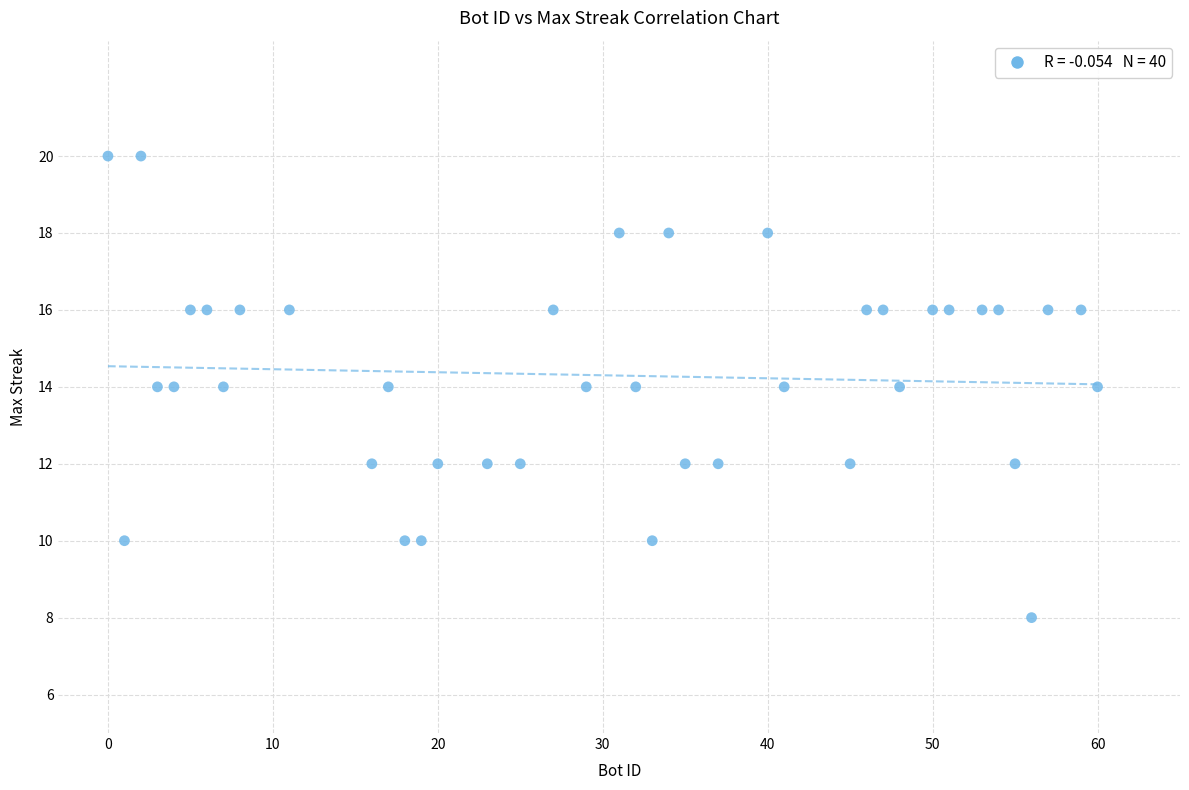

What is the range of X values (max minus min)?

60